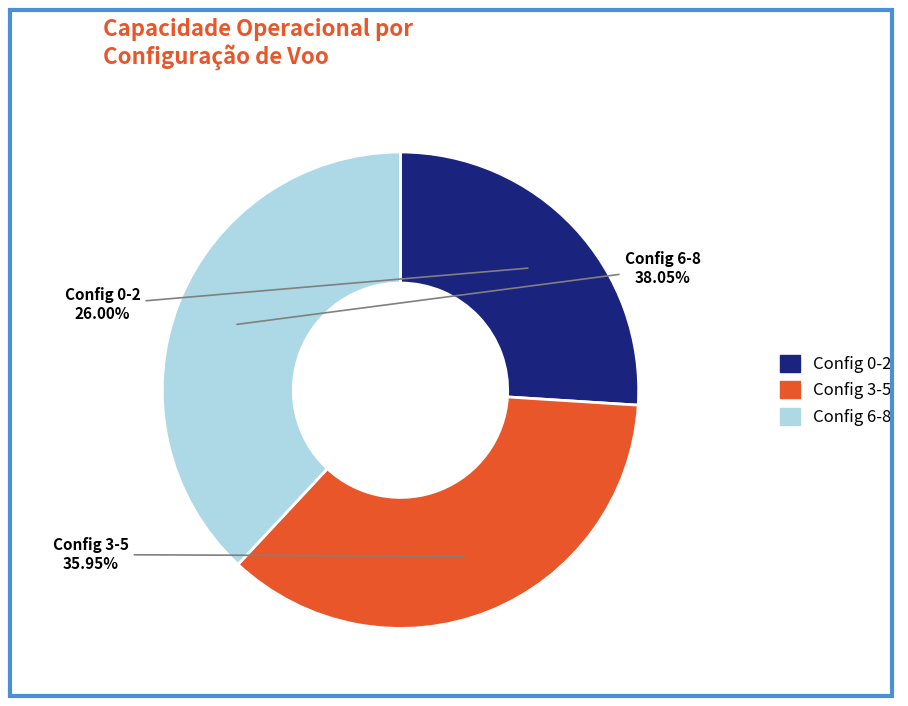

Is there a majority slice in this chart?

No